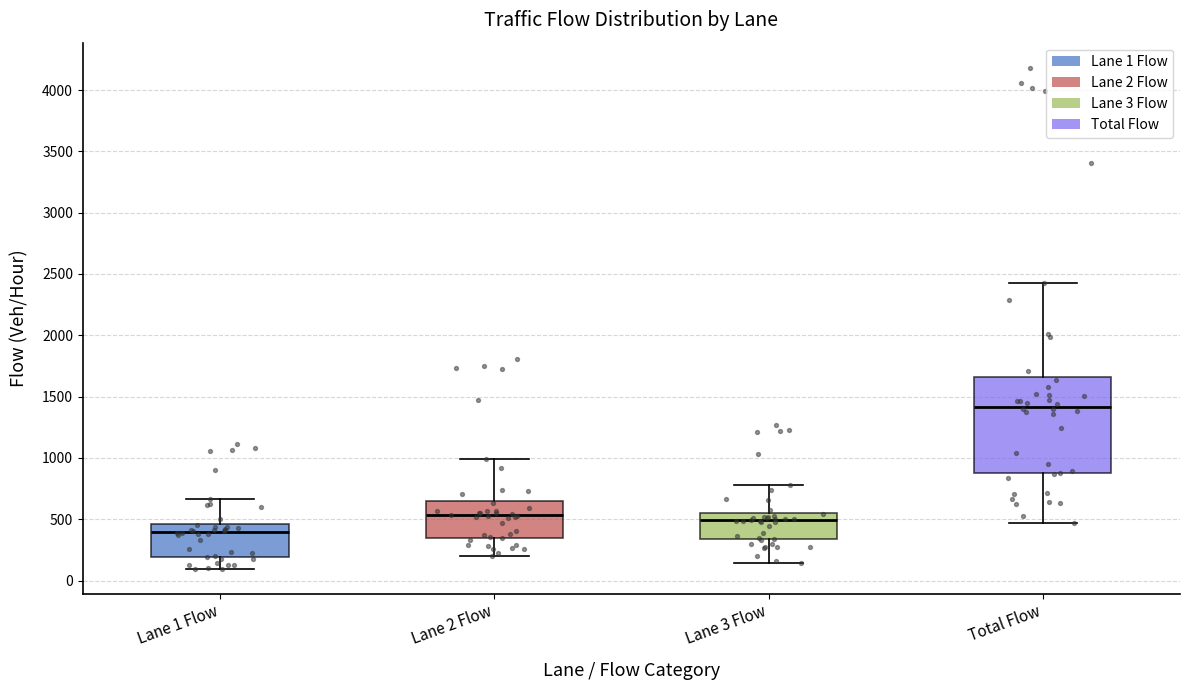

Which box's median line is the highest?

Total Flow